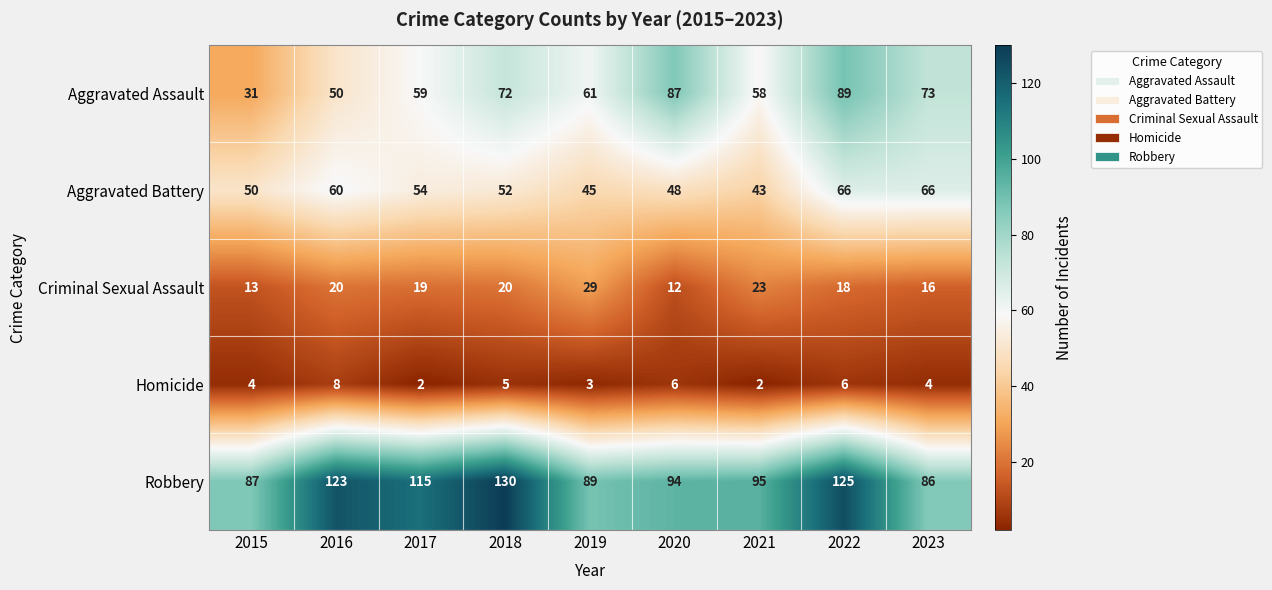

What value does the Aggravated Battery series have at 2020?

48